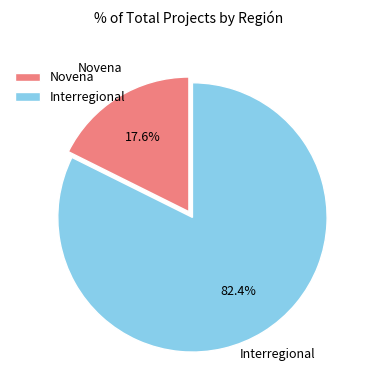

Which slice is the largest?

Interregional